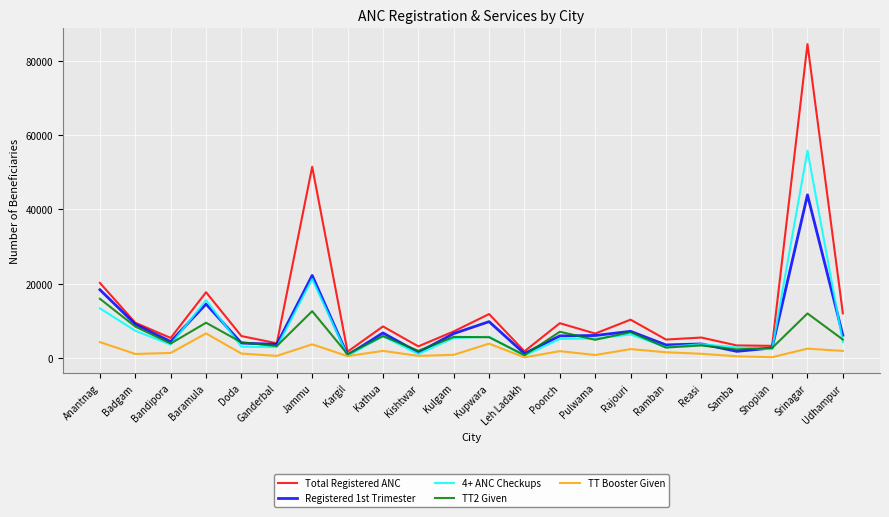

What is the maximum value shown in the chart?

84473